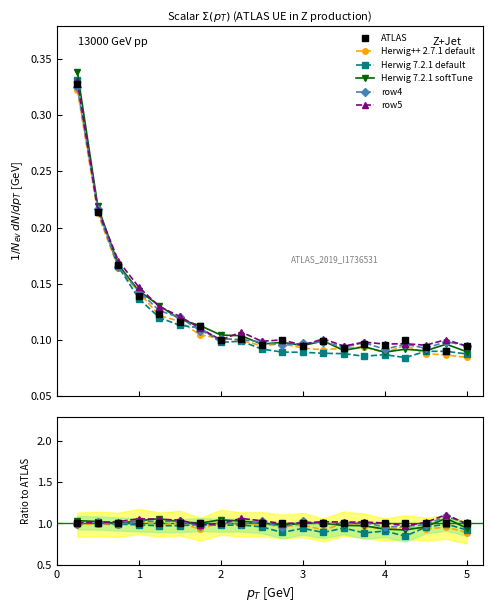

True or false: Herwig 7.2.1 softTune and row5 cross at least once.

True